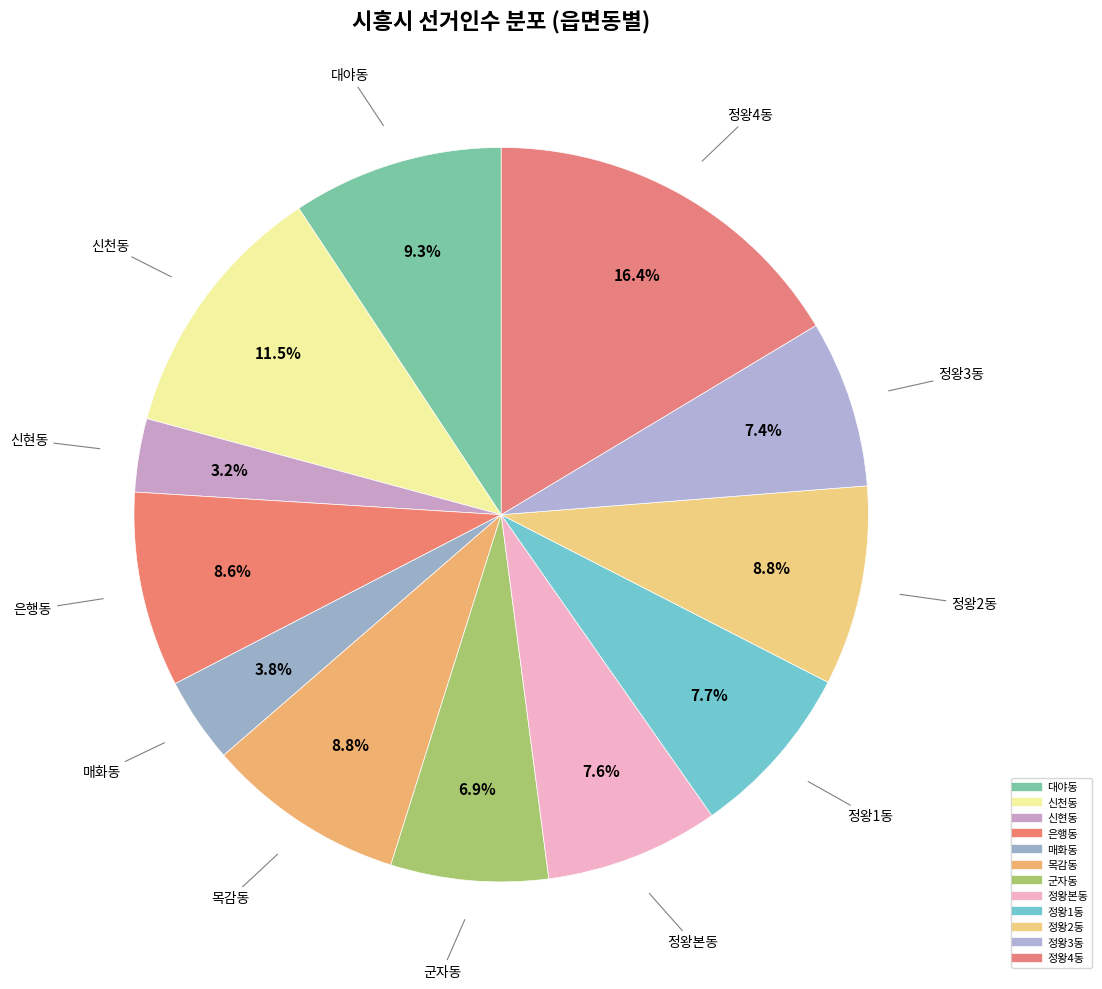

What is the smallest slice in the pie chart?

신현동